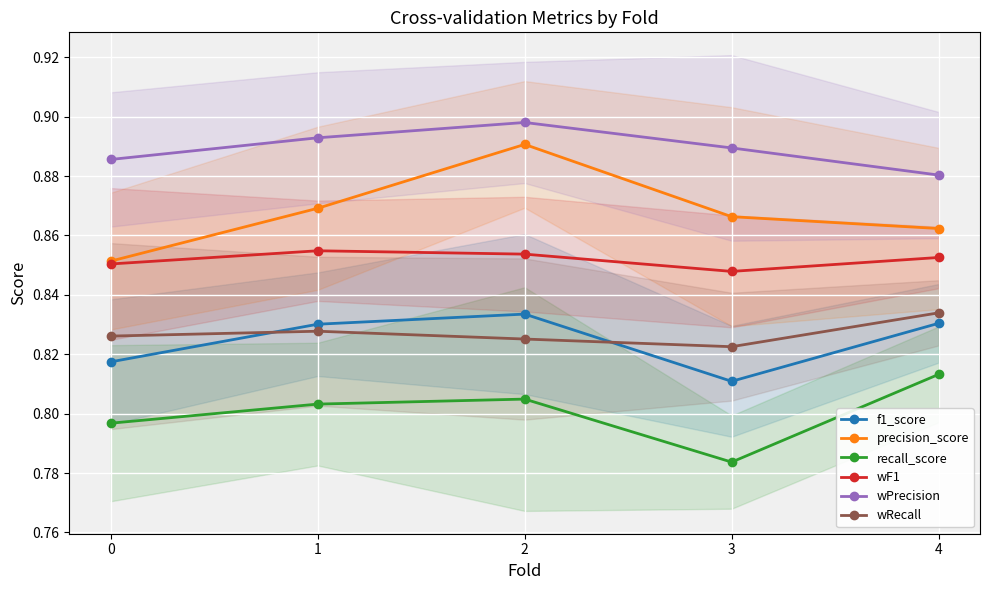

What are all the series names shown in the legend?

f1_score, precision_score, recall_score, wF1, wPrecision, wRecall